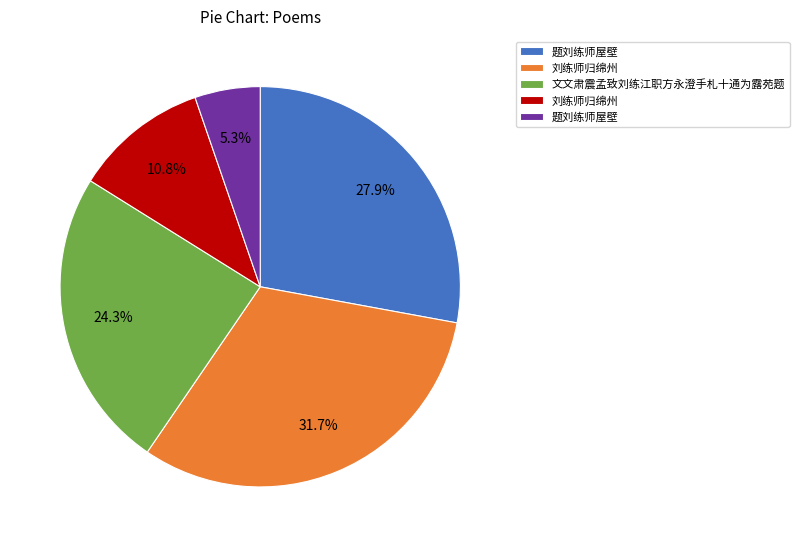

Does any single category account for the majority?

No